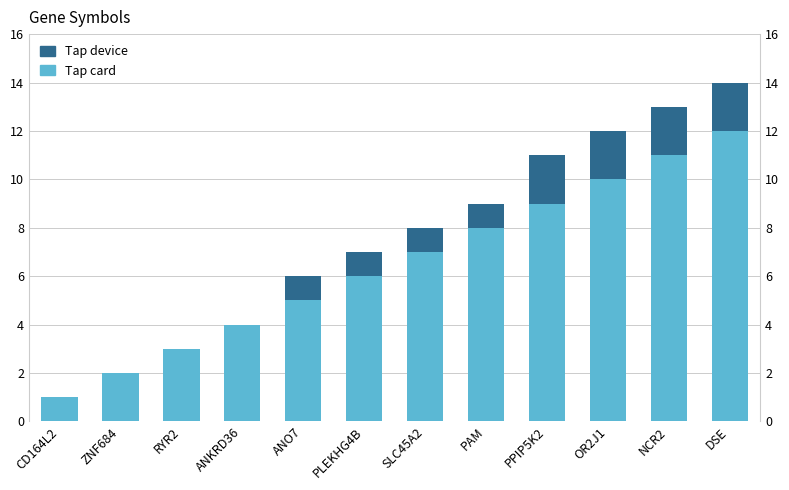

What is the difference between the maximum and minimum values in the Tap card series?

11